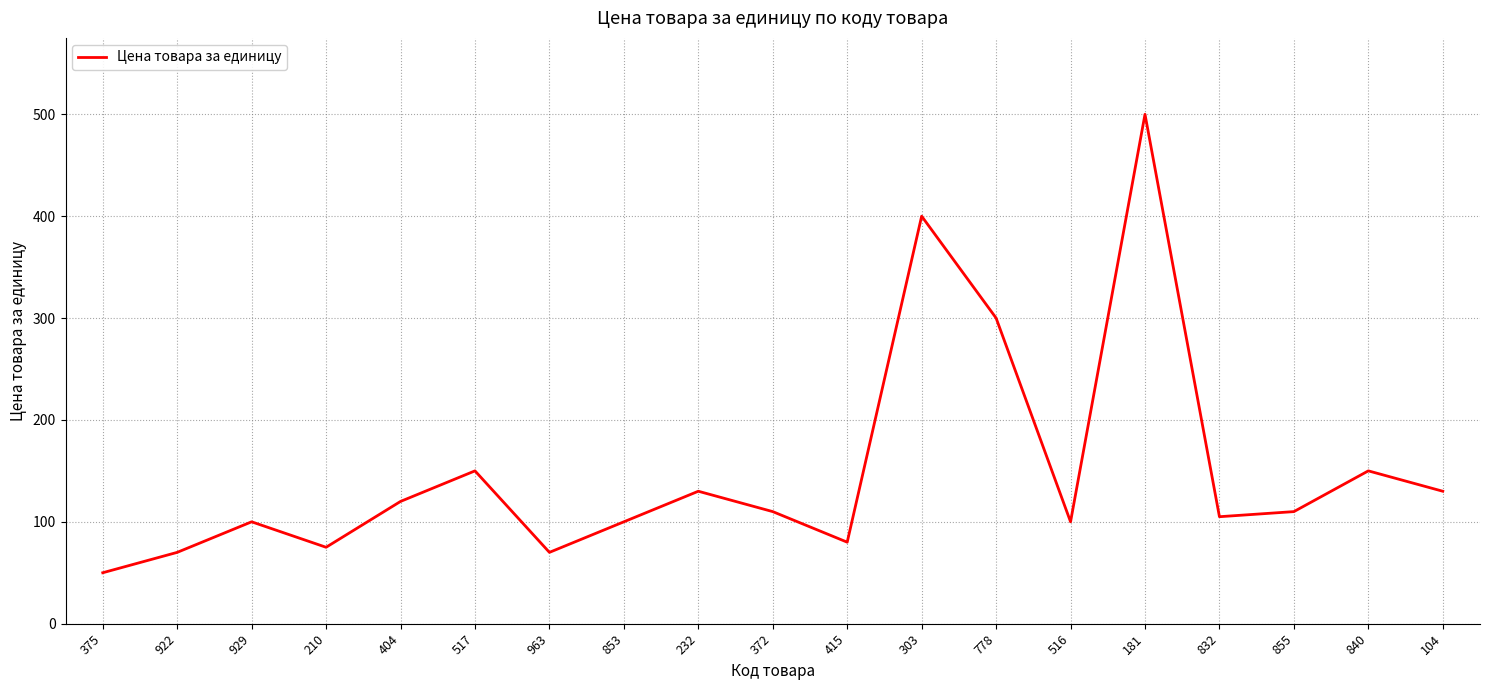

What is the difference between the values at 375 and 232?

80